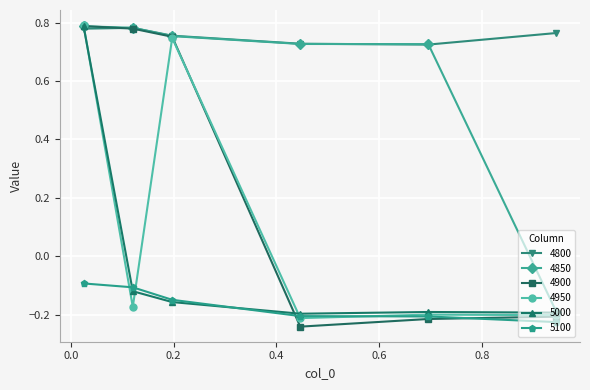

Which series has the largest total across all categories?

4800